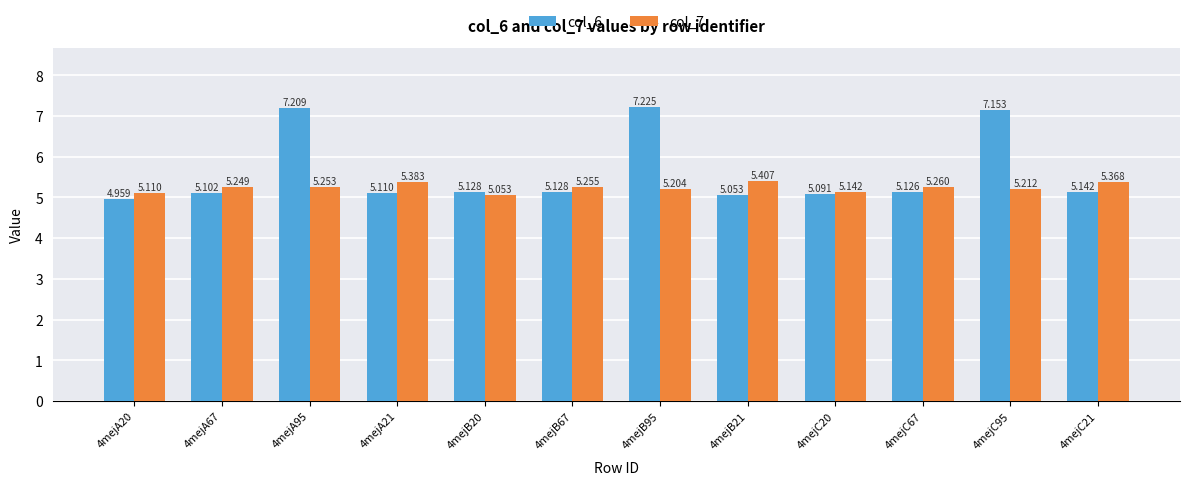

Is it true that col_6 equals 5.1 at 4mejB20?

True